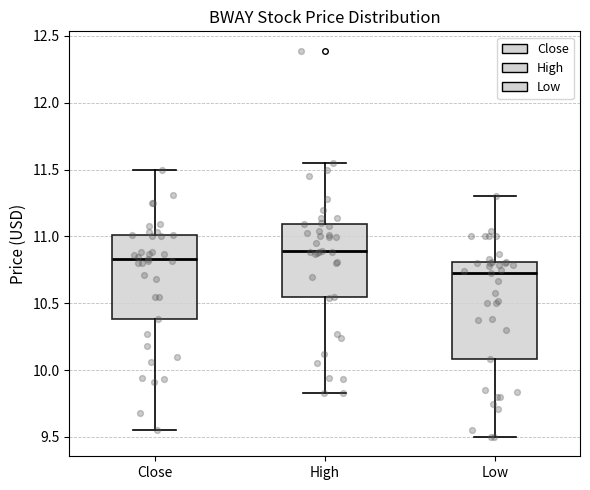

Reading left to right, transcribe this box plot: for each box, give where its median line is, the range the box spans, and where its two whiskers end, as read against the y-axis. The values are not printed on the chart, so give them approximately, as read against the axis.

Close: median 10.85, box 10.40 to 11.00, whiskers 9.55 to 11.50
High: median 10.90, box 10.55 to 11.10, whiskers 9.85 to 11.55
Low: median 10.75, box 10.10 to 10.80, whiskers 9.50 to 11.30